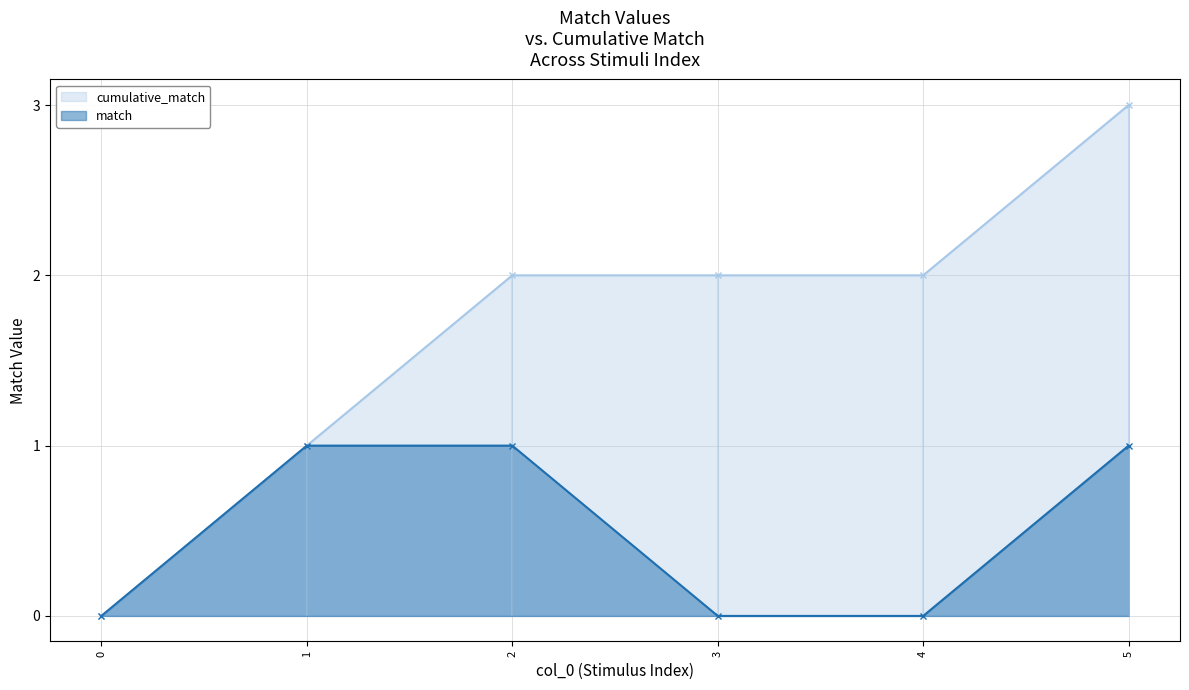

List the series in order of their peak value, highest first.

cumulative_match, match